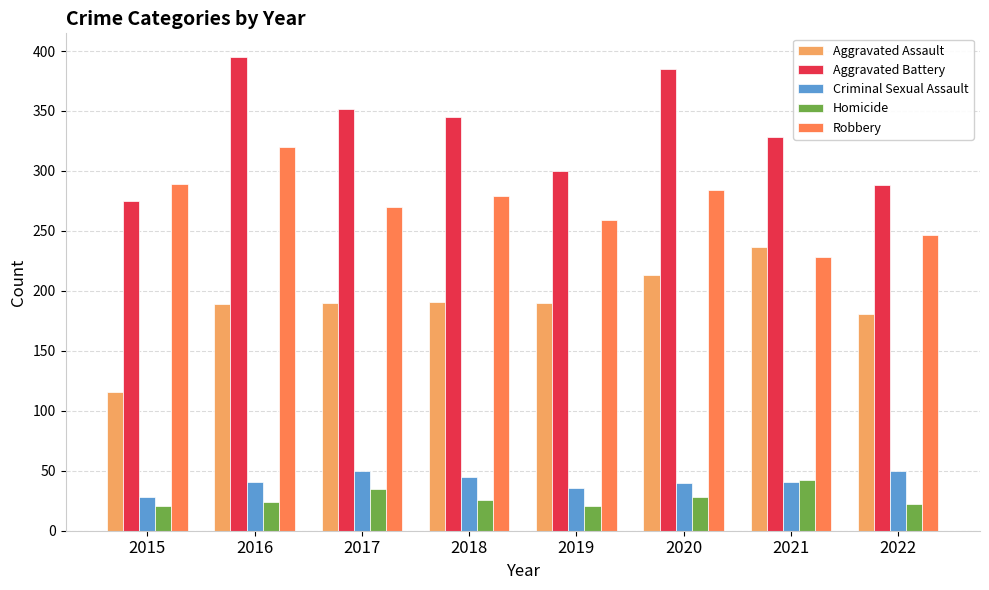

List the labels in order of Aggravated Battery value, largest first.

2016, 2020, 2017, 2018, 2021, 2019, 2022, 2015